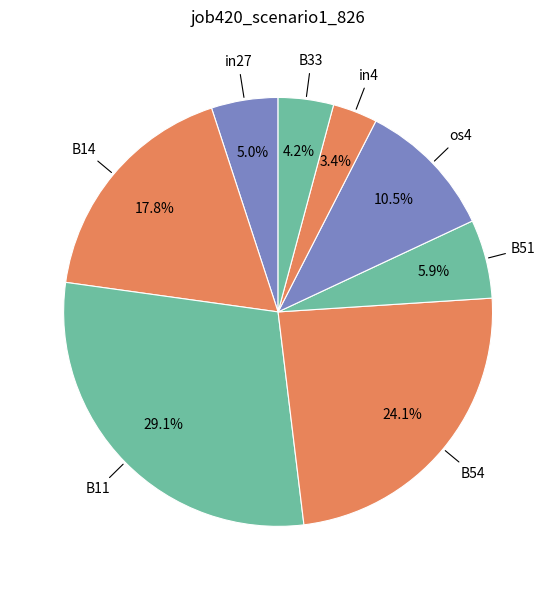

How many segments does this pie chart have?

8